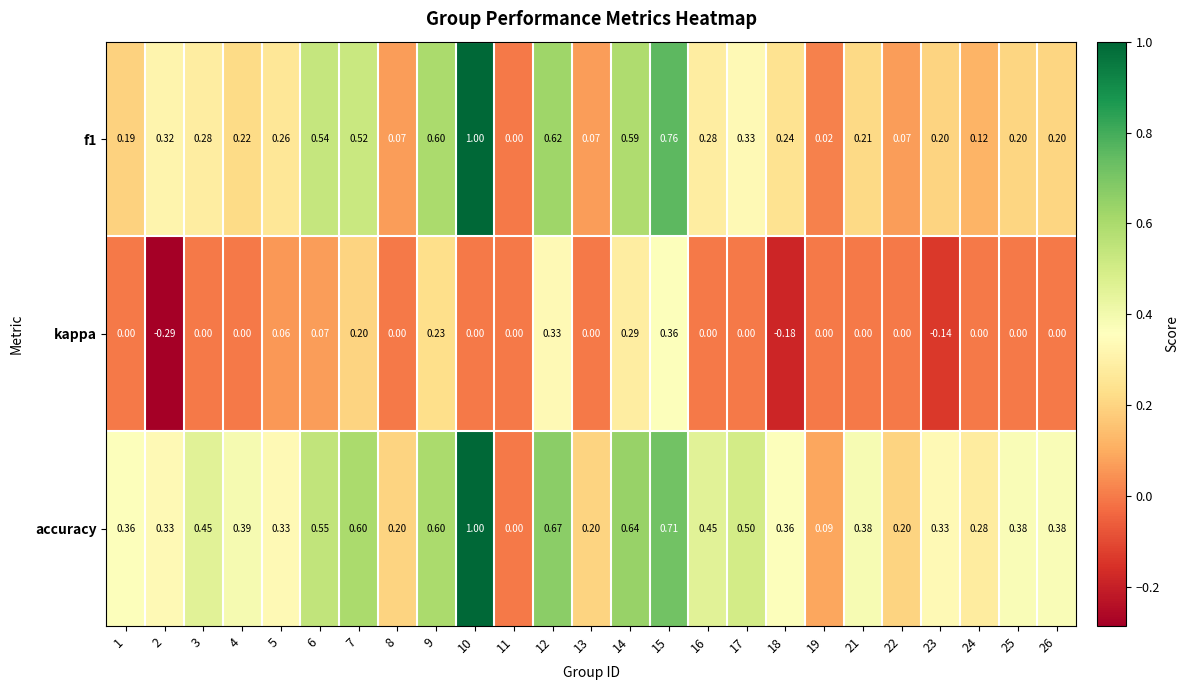

Between 6 and 14, which series saw the biggest shift?

kappa